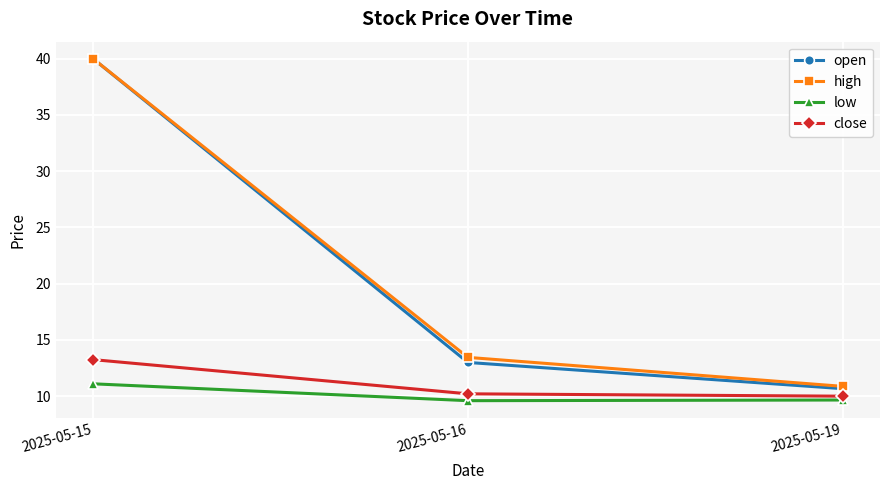

How many values in the high series are below 13?

1